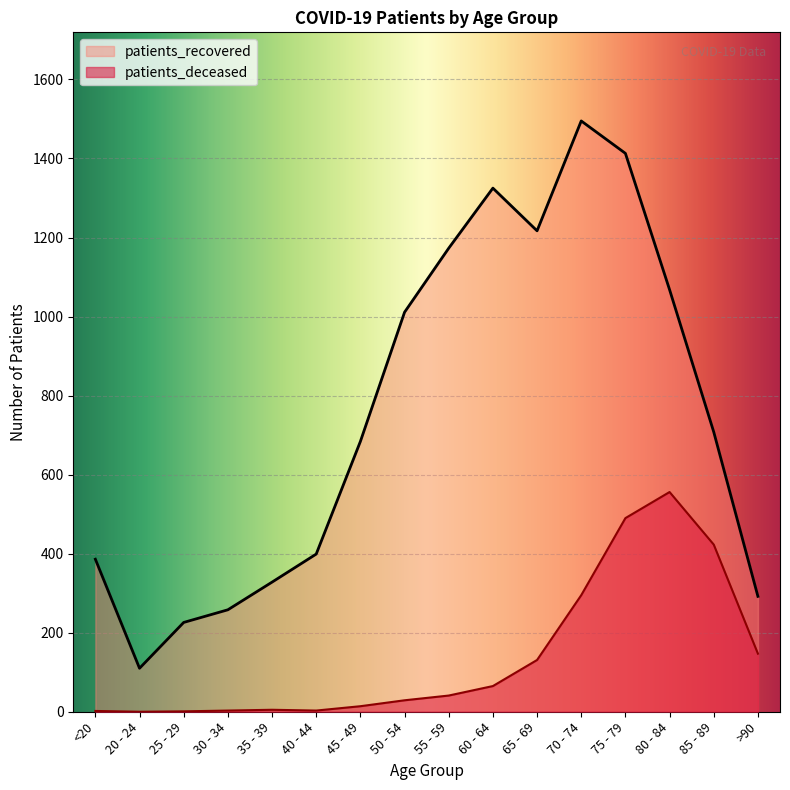

True or false: patients_deceased and patients_recovered intersect in this chart.

False